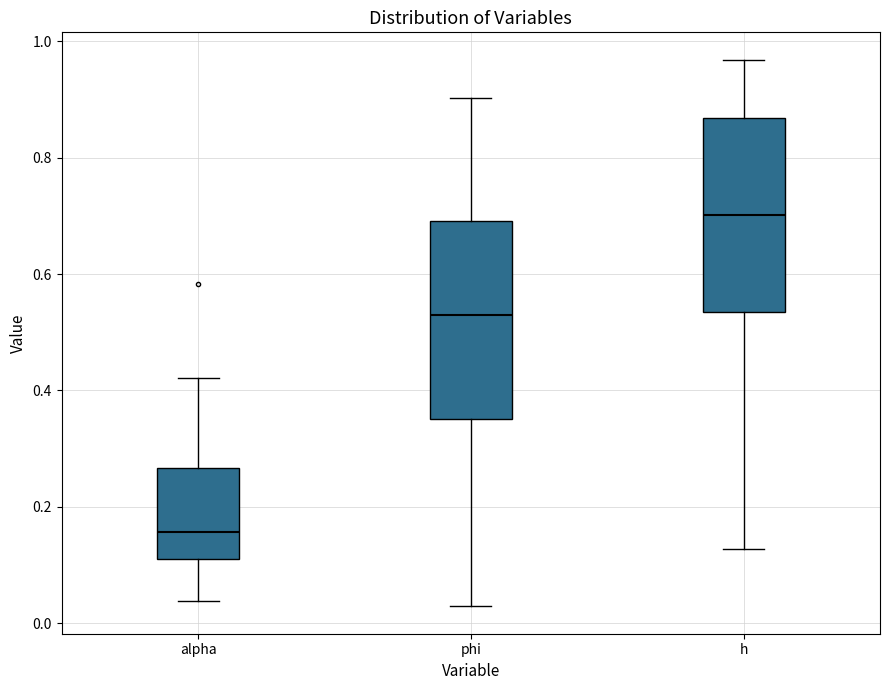

Which box has the highest median line?

h